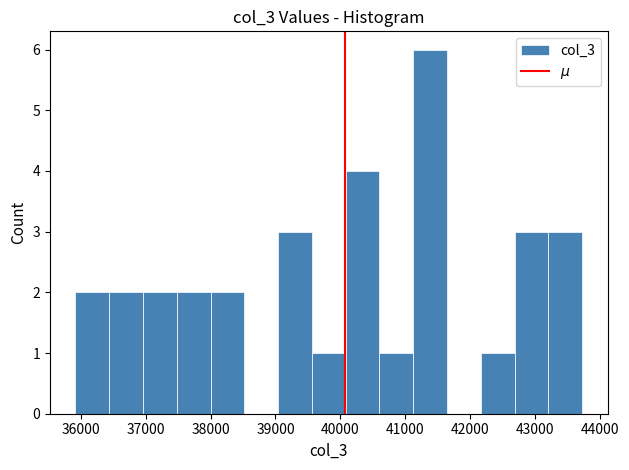

Over which range of the x-axis is the bar tallest?

41100 to 41600